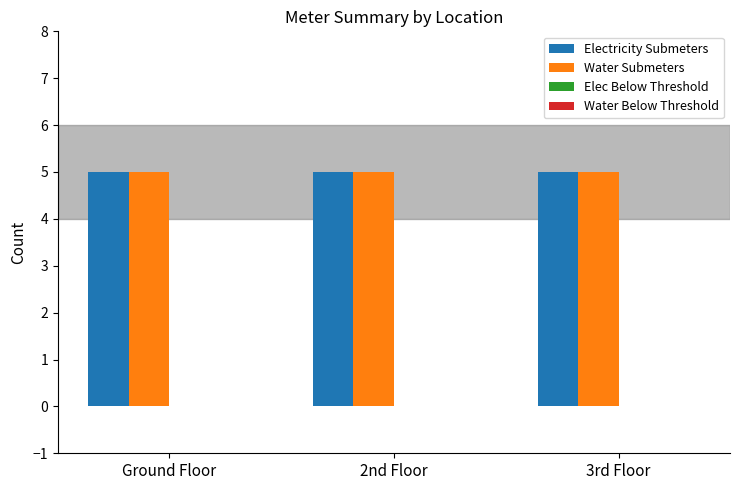

Is the value of Water Below Threshold at 2nd Floor greater than the value of Elec Below Threshold at Ground Floor?

No